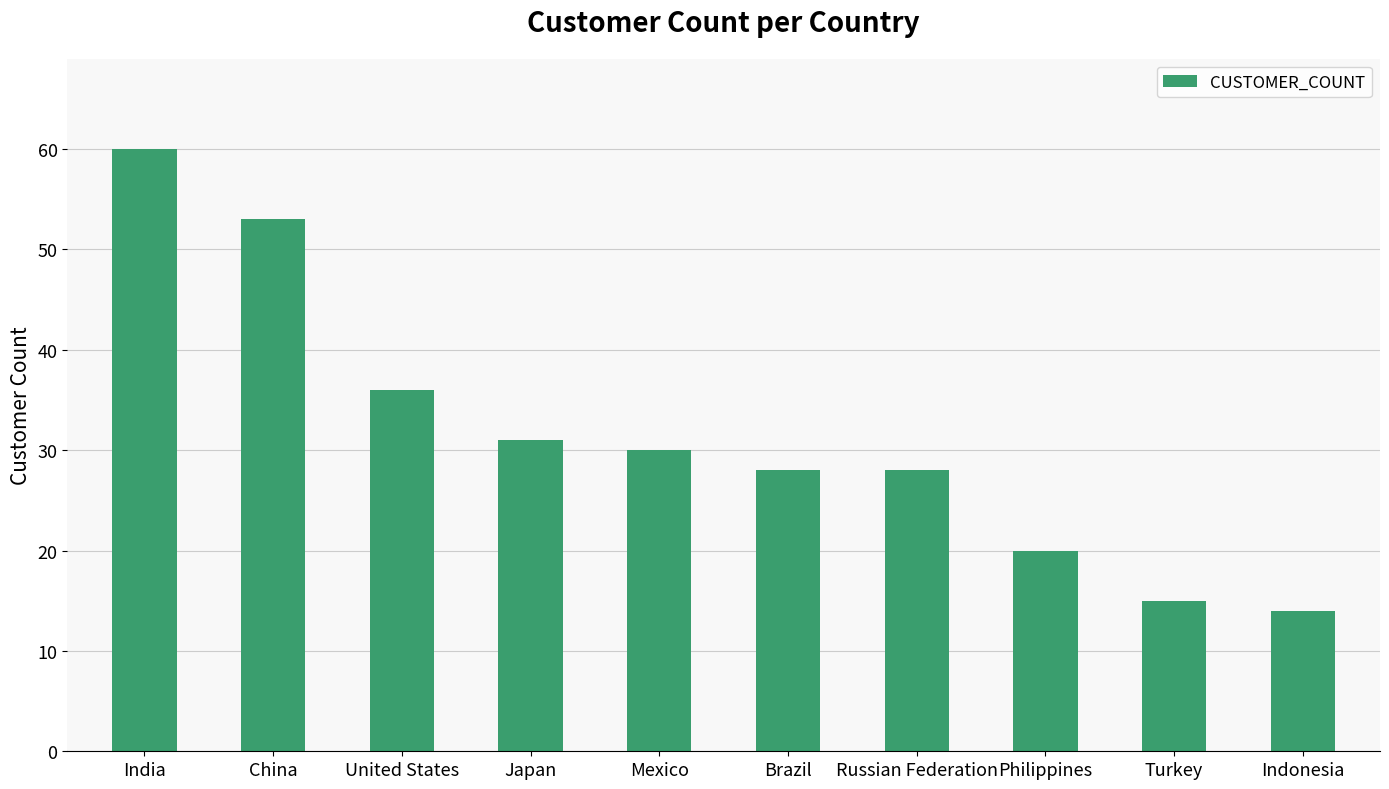

Where is the data nearest to the value 37?

United States